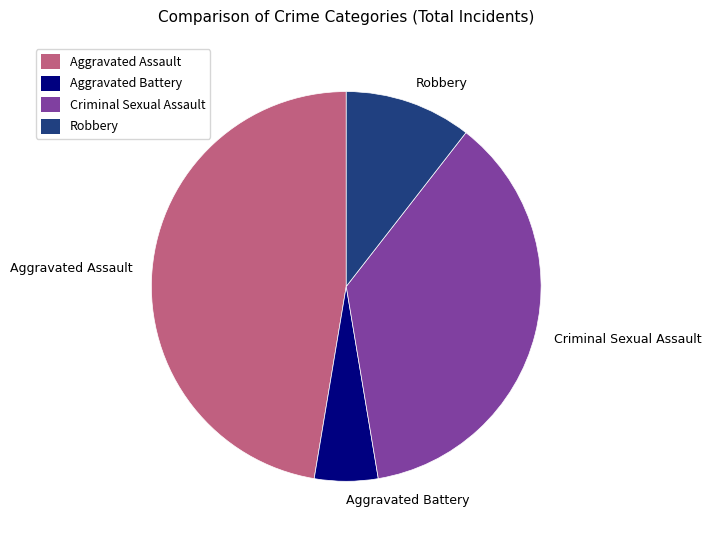

Is the sum of Robbery and Criminal Sexual Assault greater than half?

No